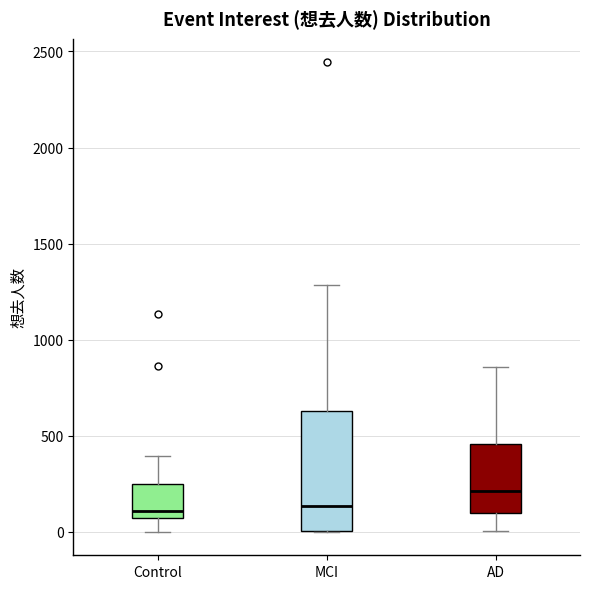

Which box's median line is the highest?

AD